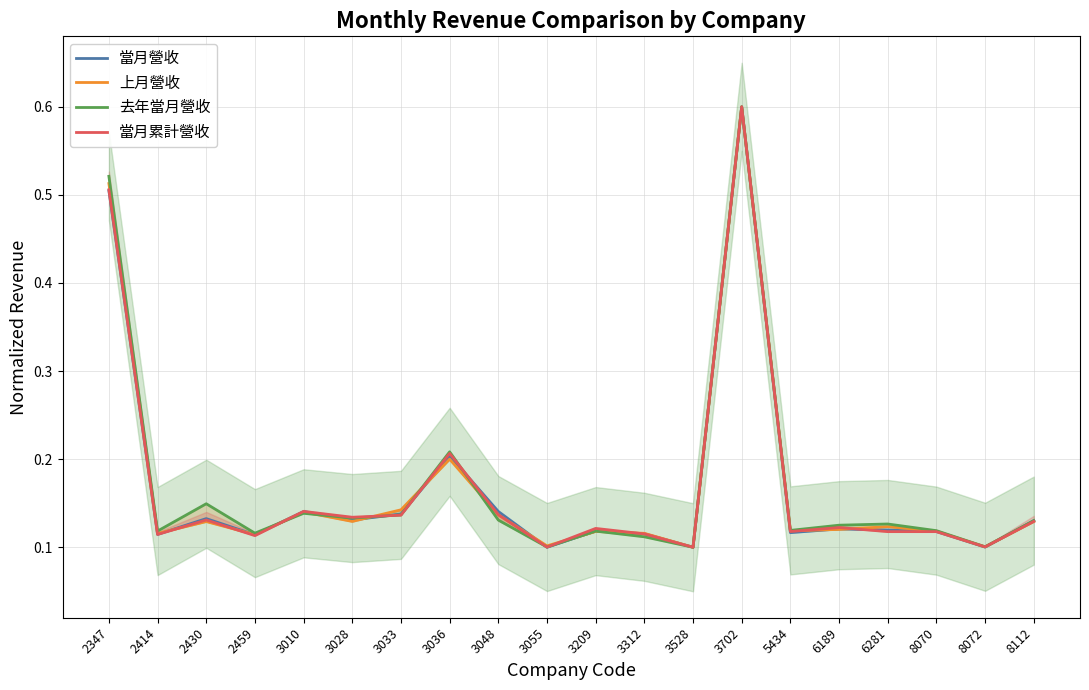

Rank the series at 3048 from highest to lowest value.

當月營收, 當月累計營收, 上月營收, 去年當月營收